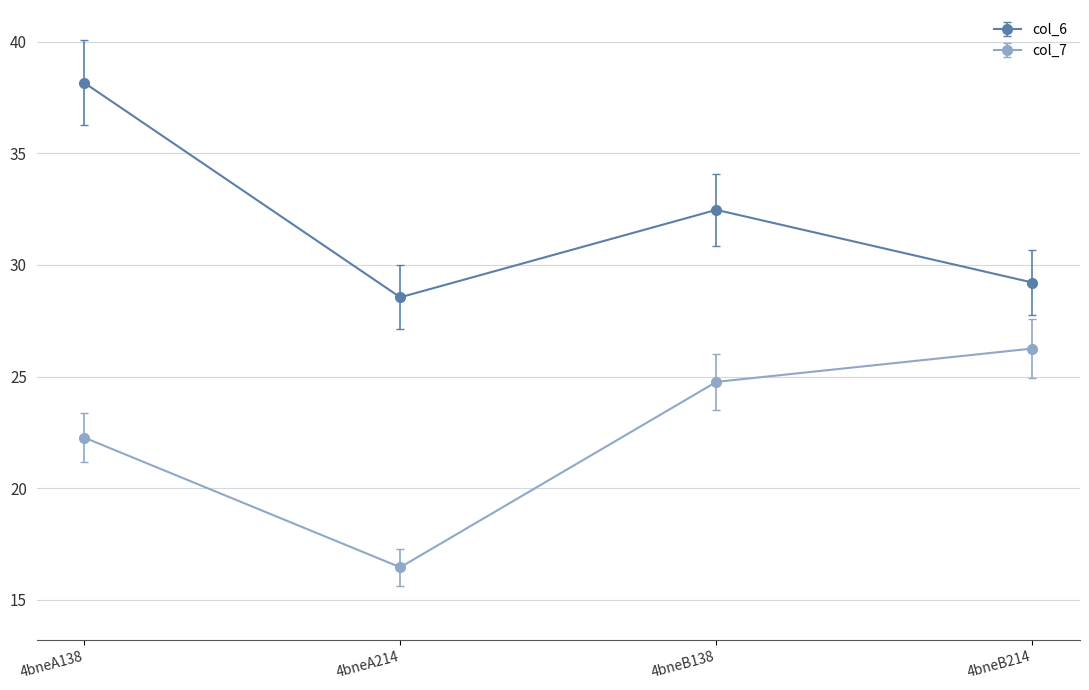

Reading right to left, list all the values displayed in this chart.

col_6: 4bneB214=29.2	4bneB138=32.5	4bneA214=28.6	4bneA138=38.2
col_7: 4bneB214=26.3	4bneB138=24.8	4bneA214=16.5	4bneA138=22.3